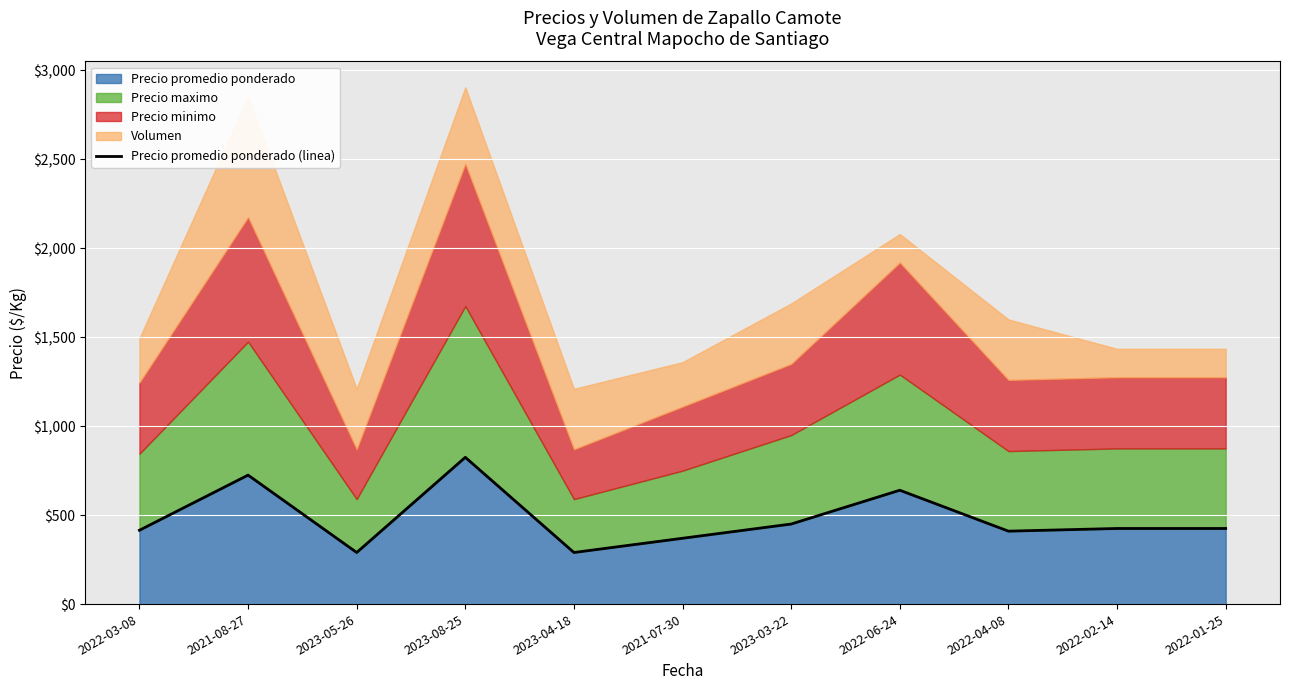

What is the change in value from 2023-04-18 to 2021-07-30?

+80